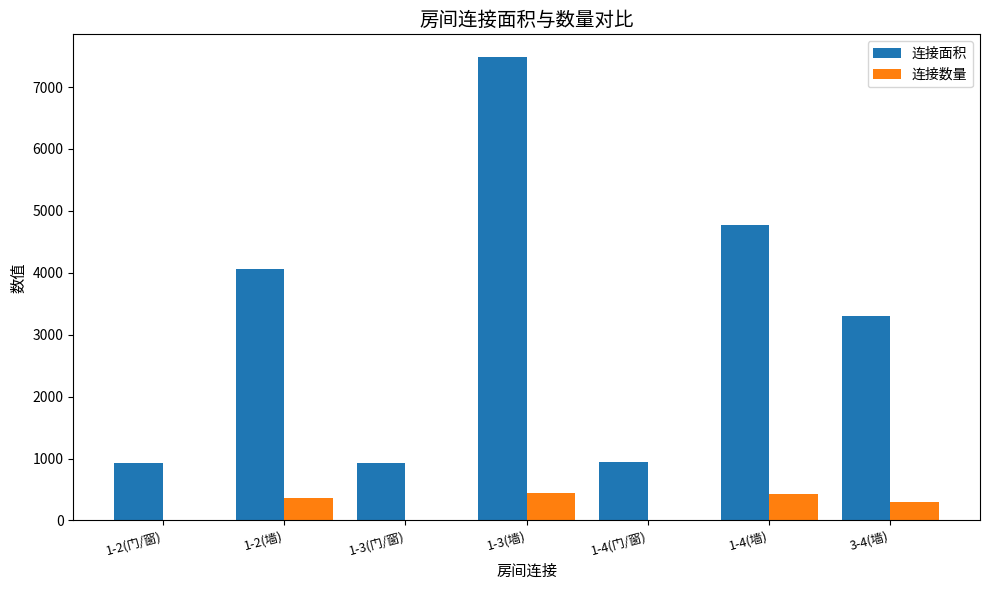

Are the bars horizontal?

No